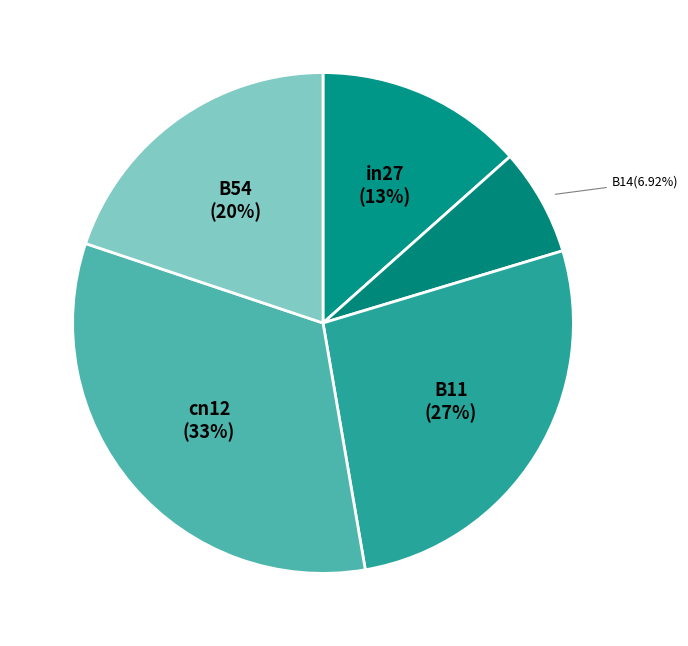

Does any single category account for the majority?

No